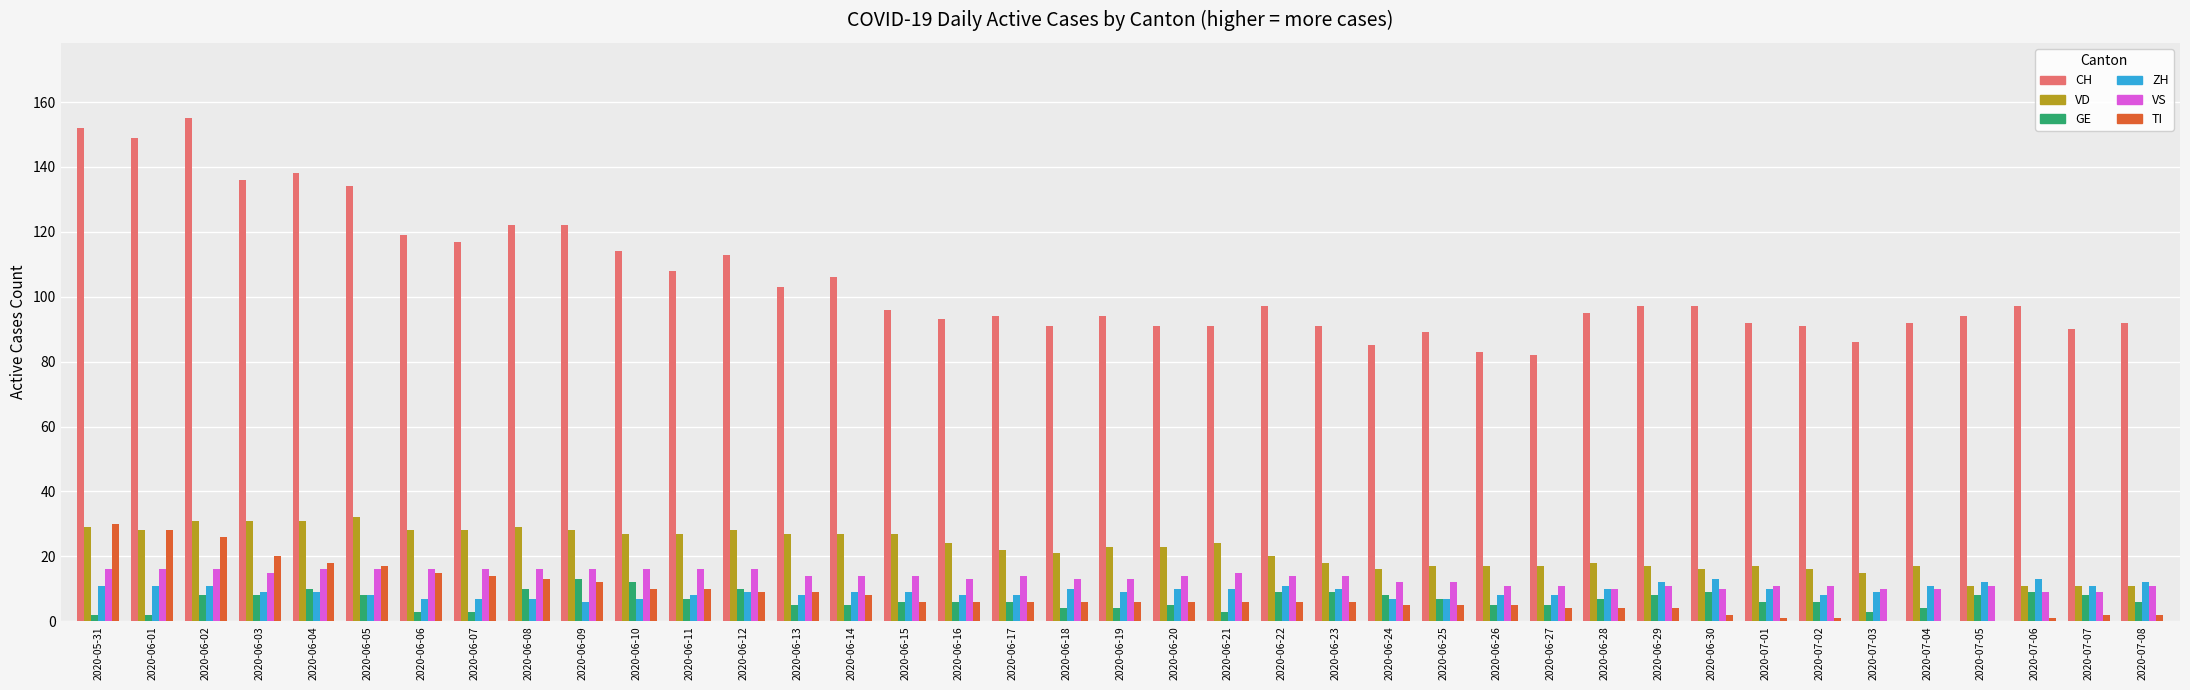

Which series has the largest total across all categories?

CH